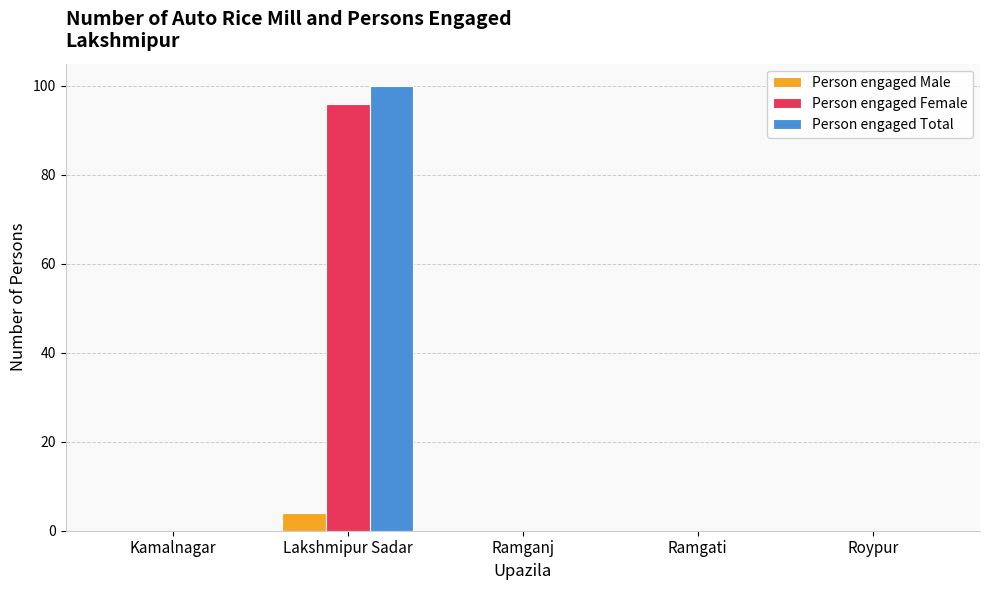

The Person engaged Male series shows 0 at Ramgati. True or false?

True